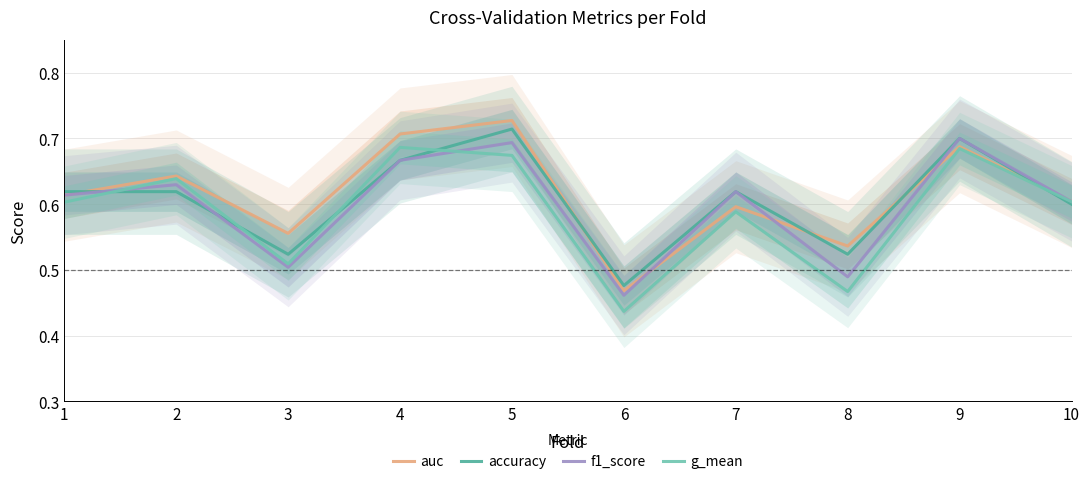

At which label is auc closest to 0?

6